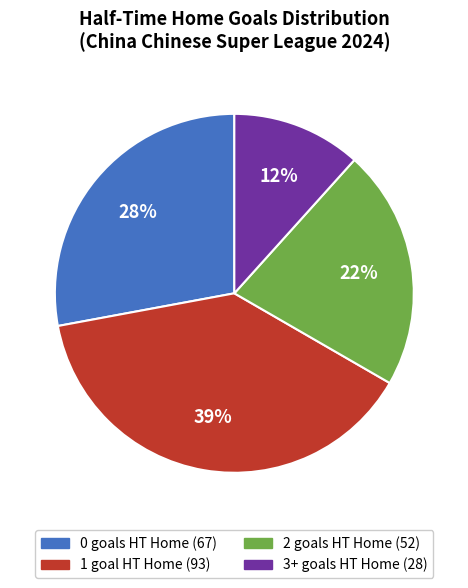

Is 0 the majority of the pie?

No